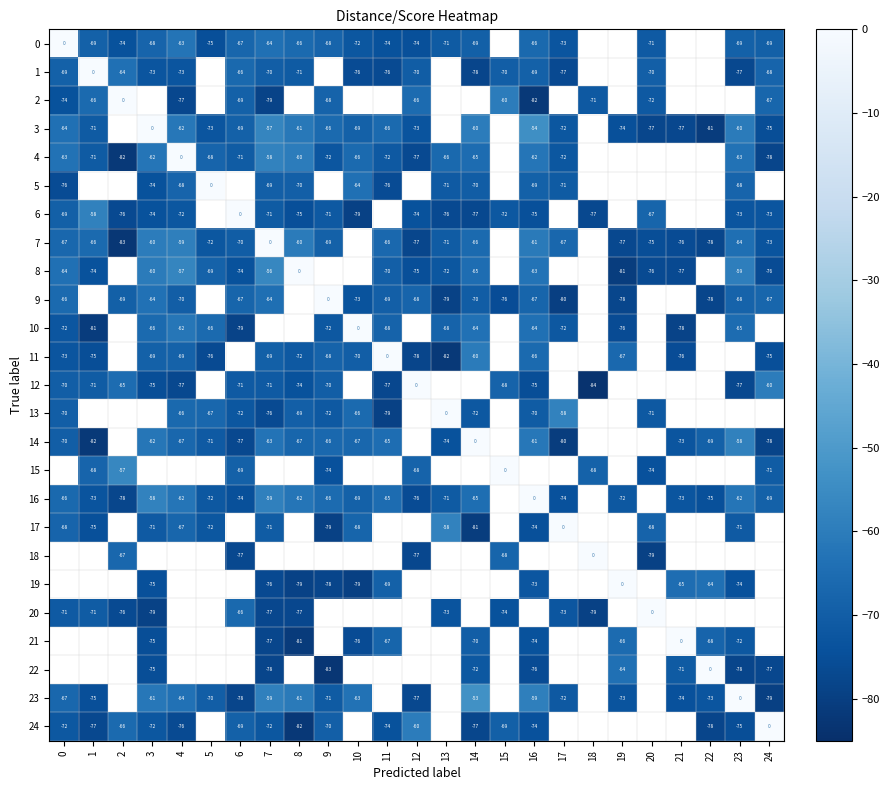

True or false: 14 has a value of -80 at 17.

True